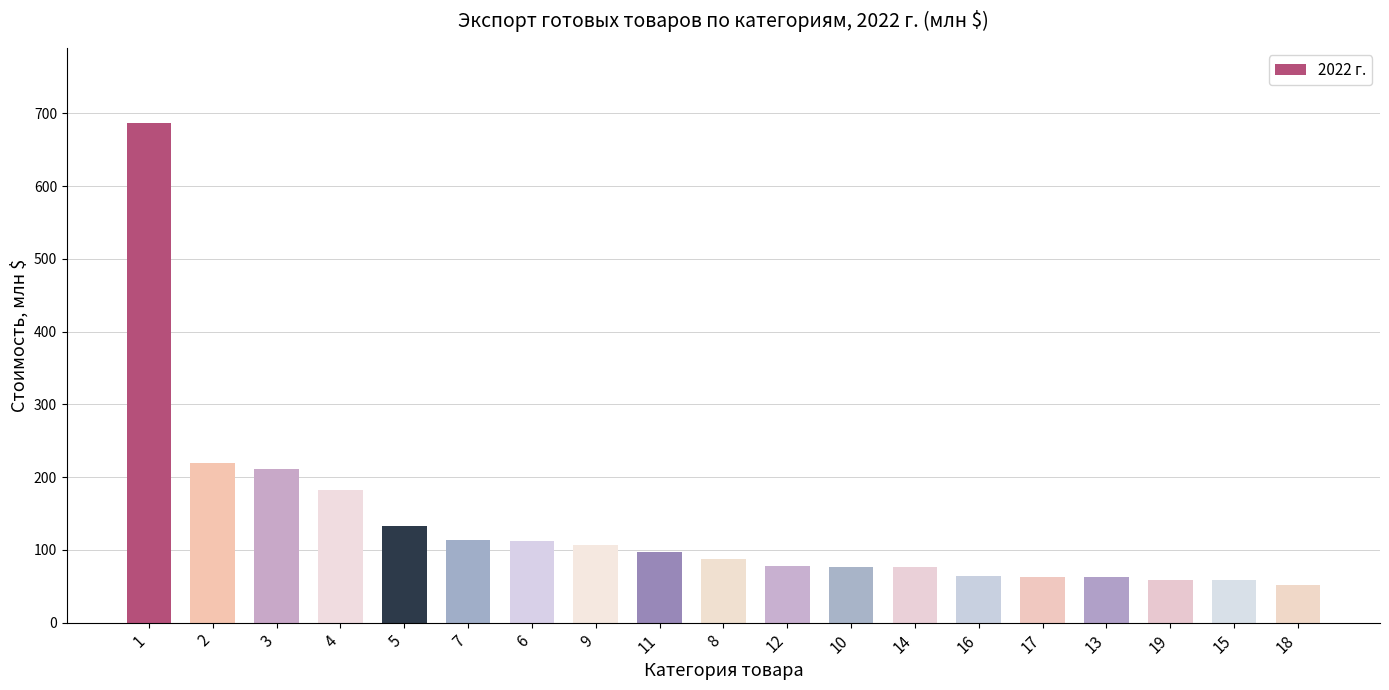

Does the chart contain any negative values?

No